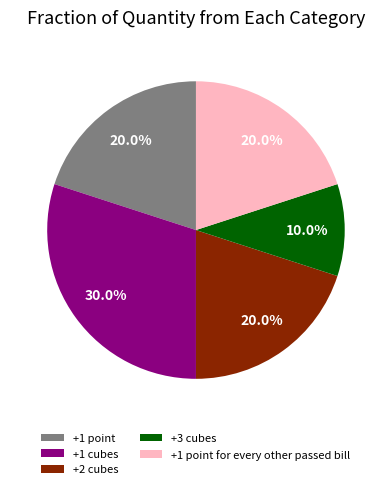

To the nearest percent, what is the average slice percentage?

20%